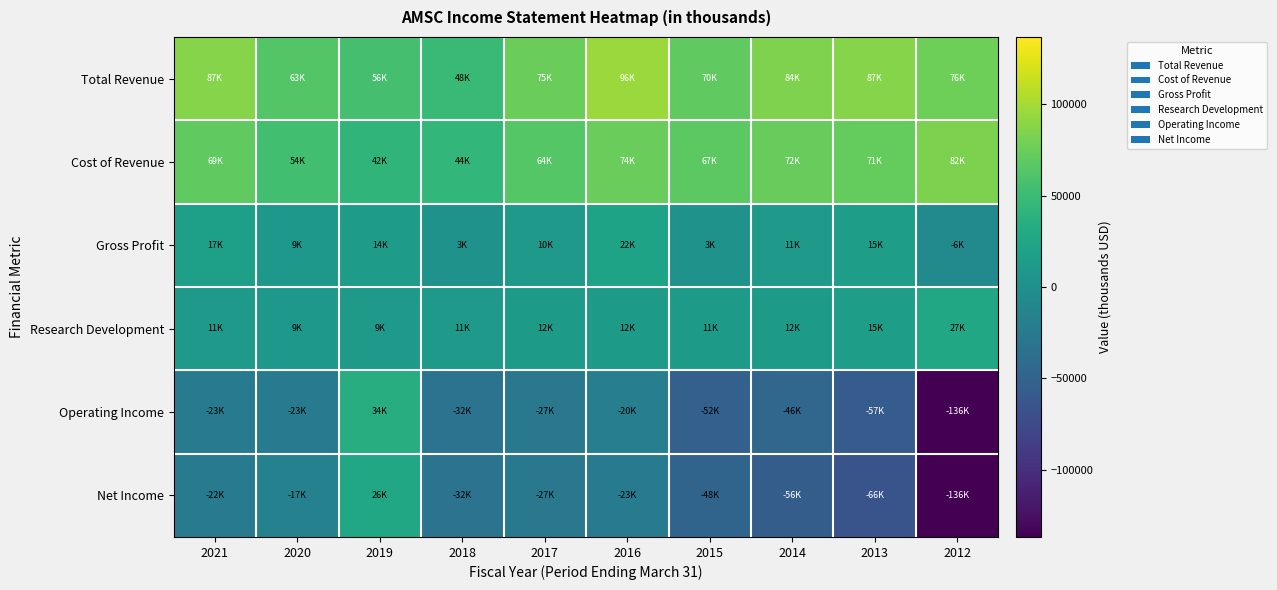

Reading left to right, transcribe all the data shown in this chart.

Total Revenue: 2021=87100	2020=63800	2019=56200	2018=48400	2017=75200	2016=96000	2015=70500	2014=84100	2013=87400	2012=76500
Cost of Revenue: 2021=69700	2020=54400	2019=42200	2018=44600	2017=64400	2016=74000	2015=67400	2014=72900	2013=71900	2012=82900
Gross Profit: 2021=17500	2020=9400	2019=14000	2018=3800	2017=10800	2016=22000	2015=3100	2014=11300	2013=15500	2012=-6300
Research Development: 2021=11000	2020=9600	2019=9900	2018=11600	2017=12500	2016=12300	2015=11900	2014=12200	2013=15300	2012=27300
Operating Income: 2021=-23200	2020=-23100	2019=34000	2018=-32200	2017=-27500	2016=-20100	2015=-52500	2014=-46600	2013=-57700	2012=-136400
Net Income: 2021=-22700	2020=-17100	2019=26800	2018=-32800	2017=-27400	2016=-23100	2015=-48700	2014=-56300	2013=-66100	2012=-136800